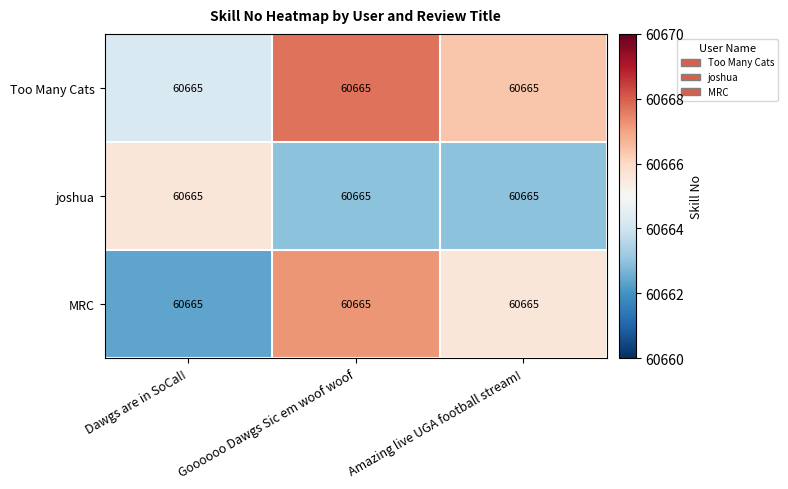

What is the difference between the maximum and second lowest values in the joshua series?

2.7